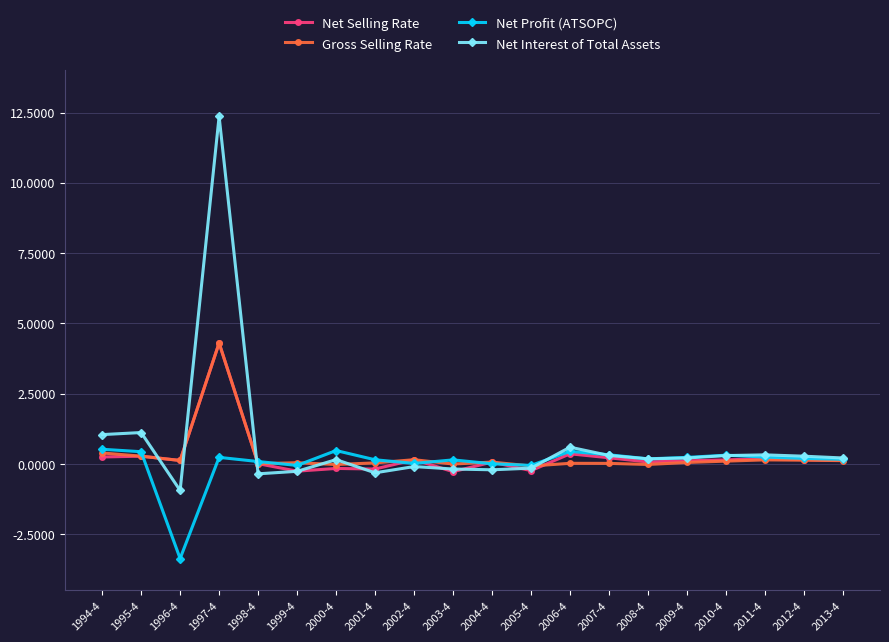

Where does the Gross Selling Rate series first go above 0?

1994-4